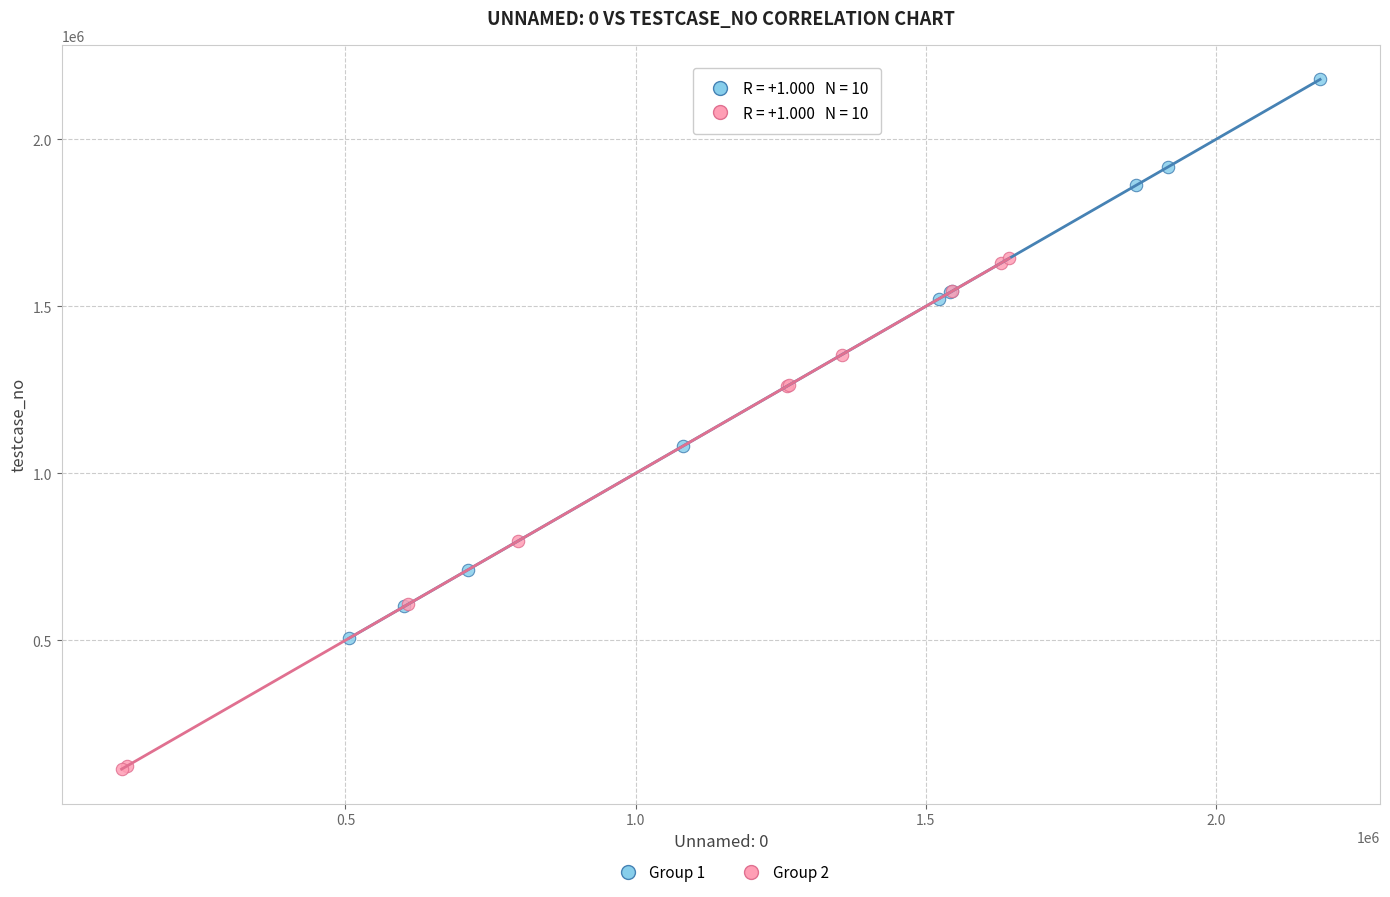

Which series has the widest spread of Y values?

Group 1